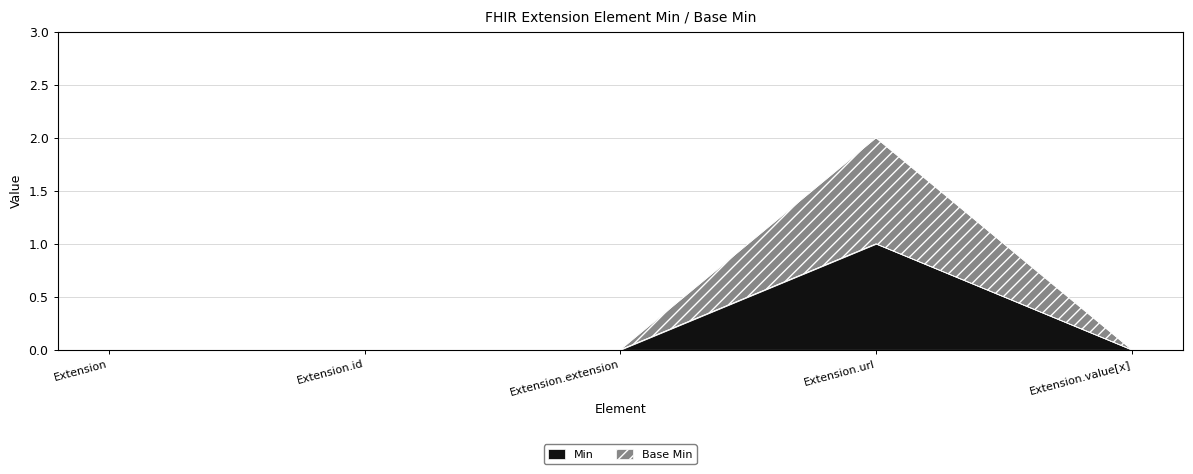

True or false: Min and Base Min intersect in this chart.

False